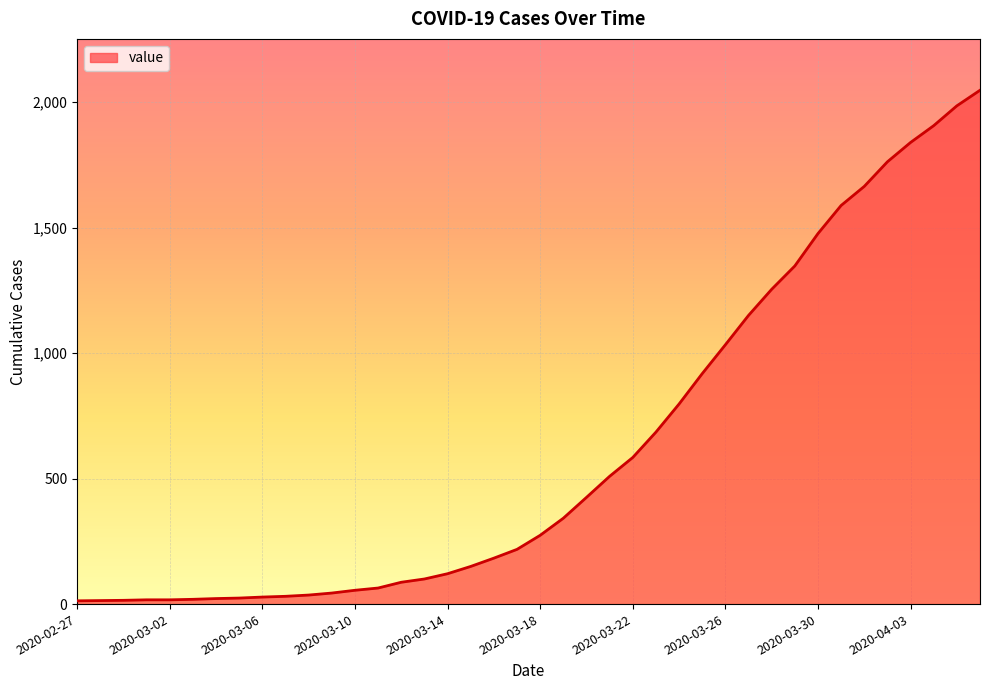

What is the sum of all values?

24843